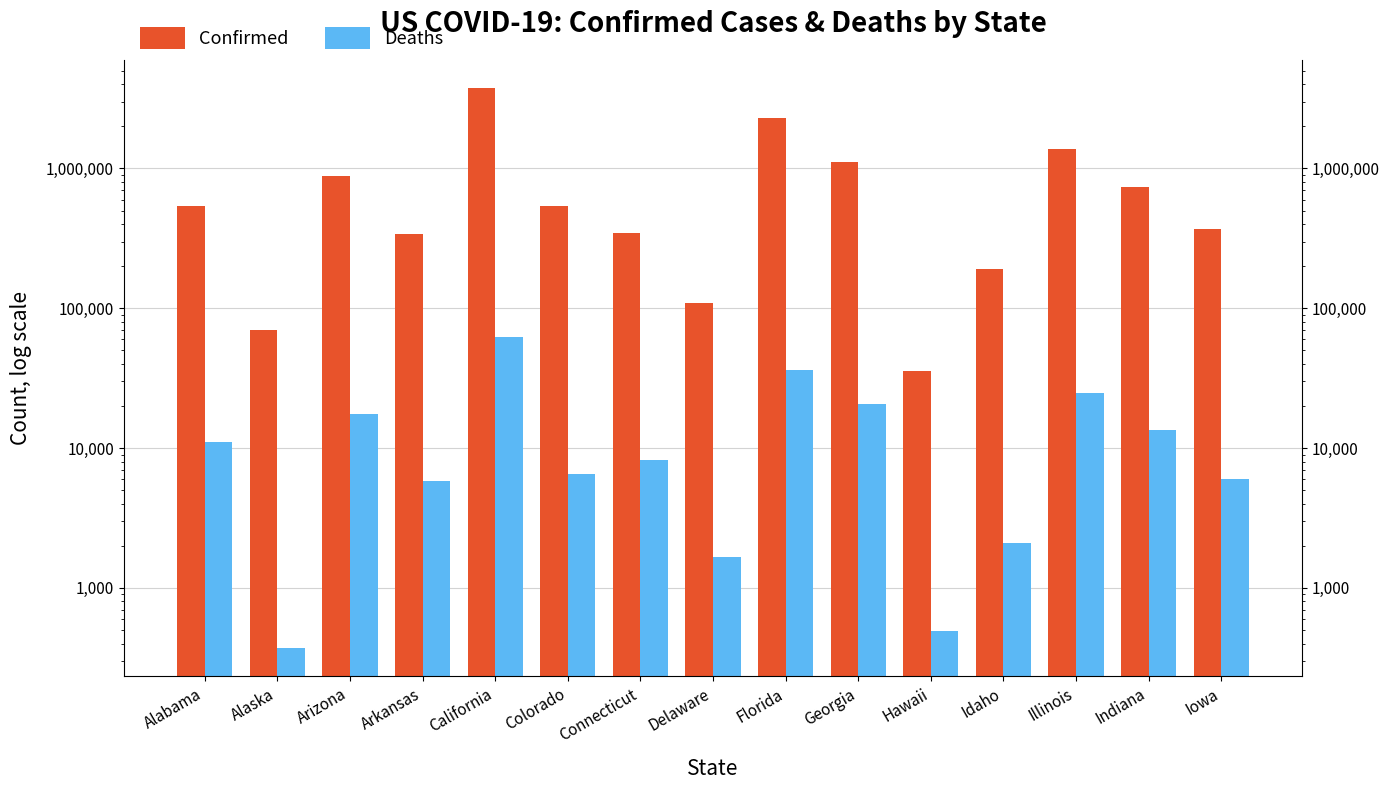

List the labels in order of Confirmed value, largest first.

California, Florida, Illinois, Georgia, Arizona, Indiana, Alabama, Colorado, Iowa, Connecticut, Arkansas, Idaho, Delaware, Alaska, Hawaii